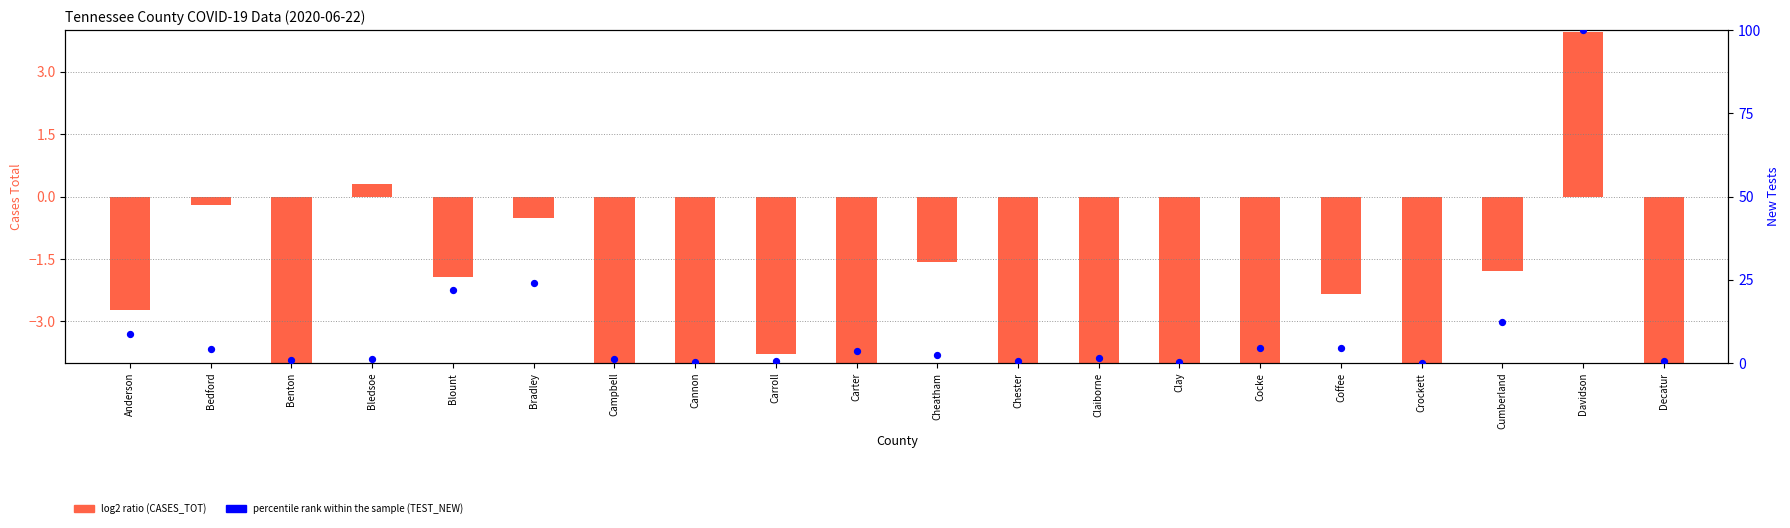

Which series contains the highest Y value?

percentile rank (TEST_NEW)